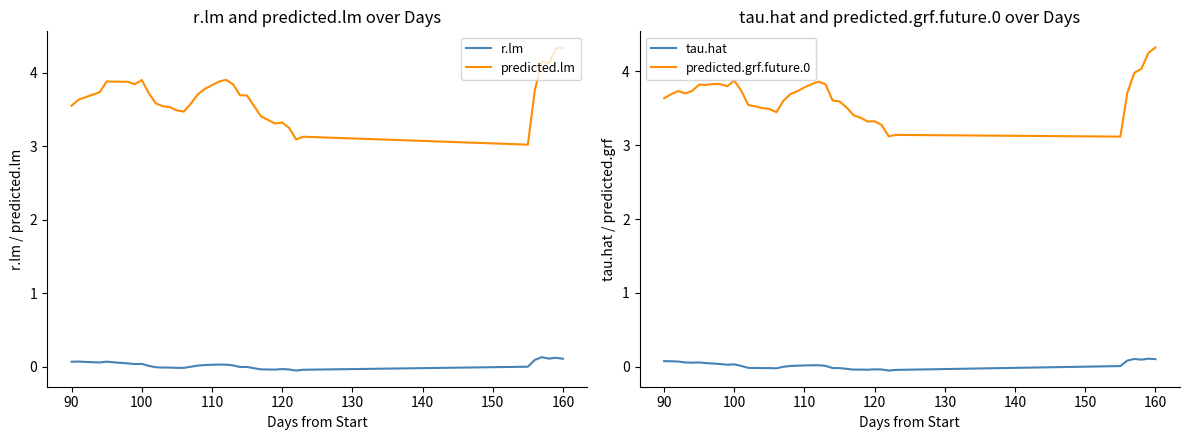

What is the maximum value shown in the chart?

4.3